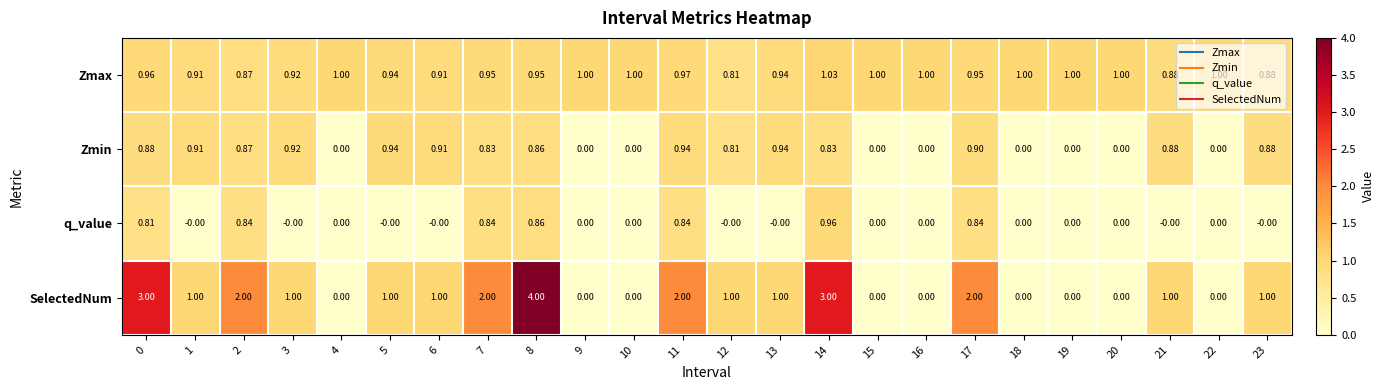

List the series in order of their peak value, lowest first.

Zmin, q_value, Zmax, SelectedNum